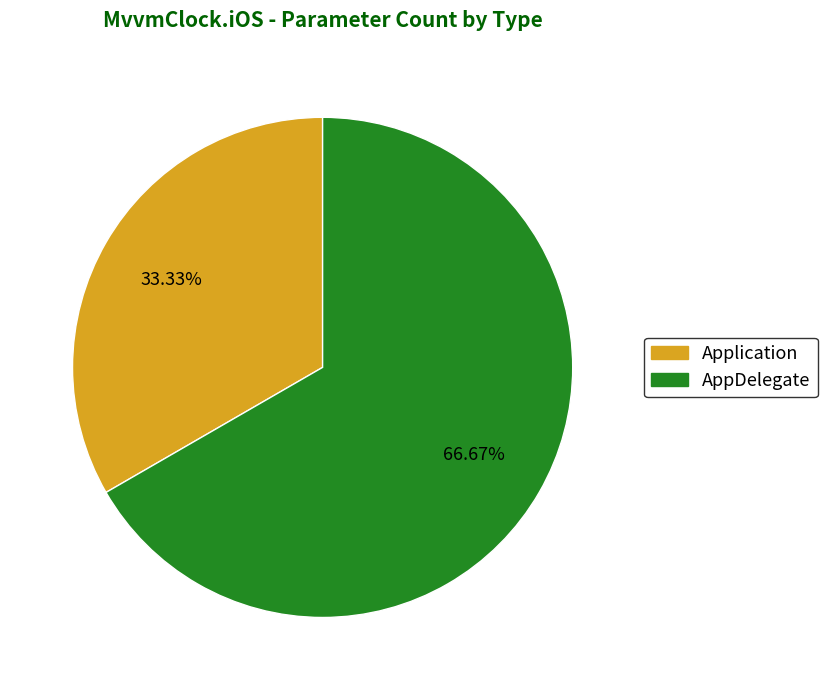

The Application slice represents 19% of the pie. True or false?

False